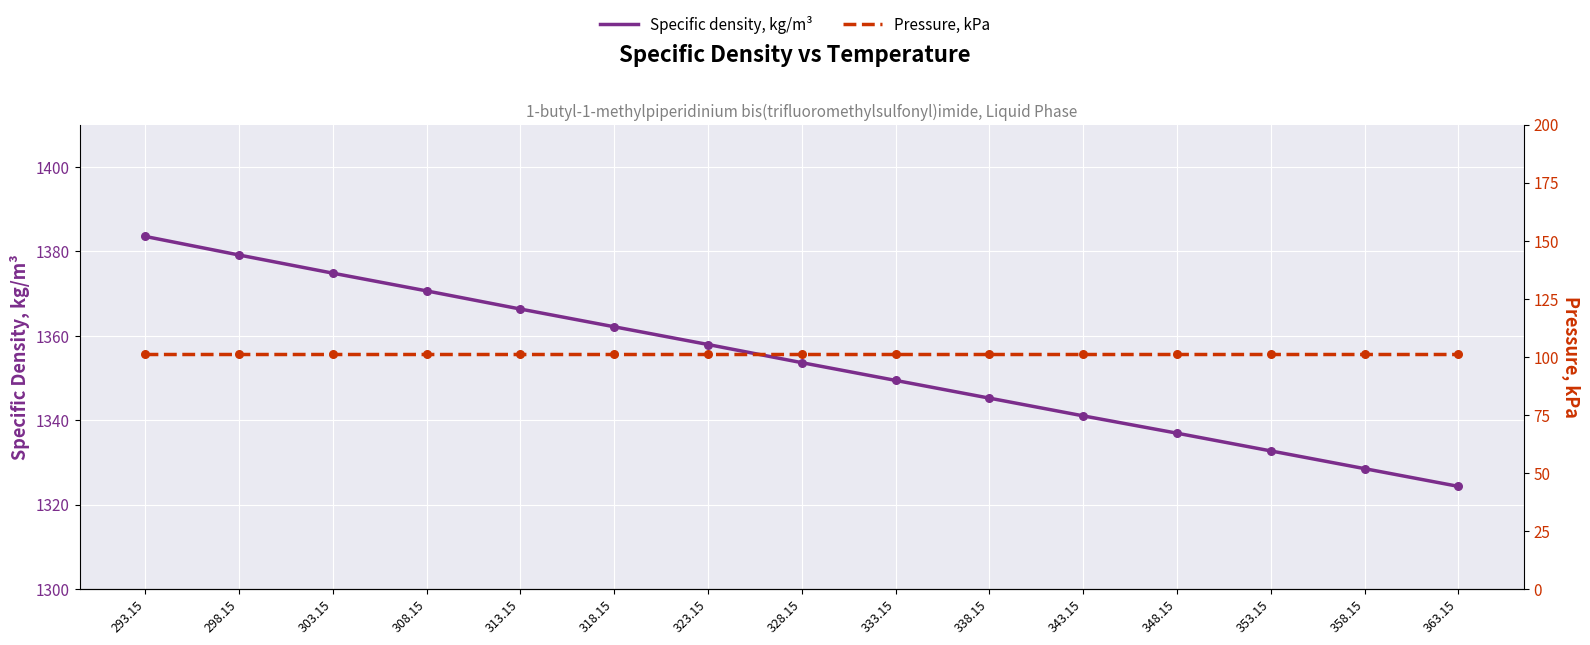

At how many categories does at least one series exceed 1049?

15